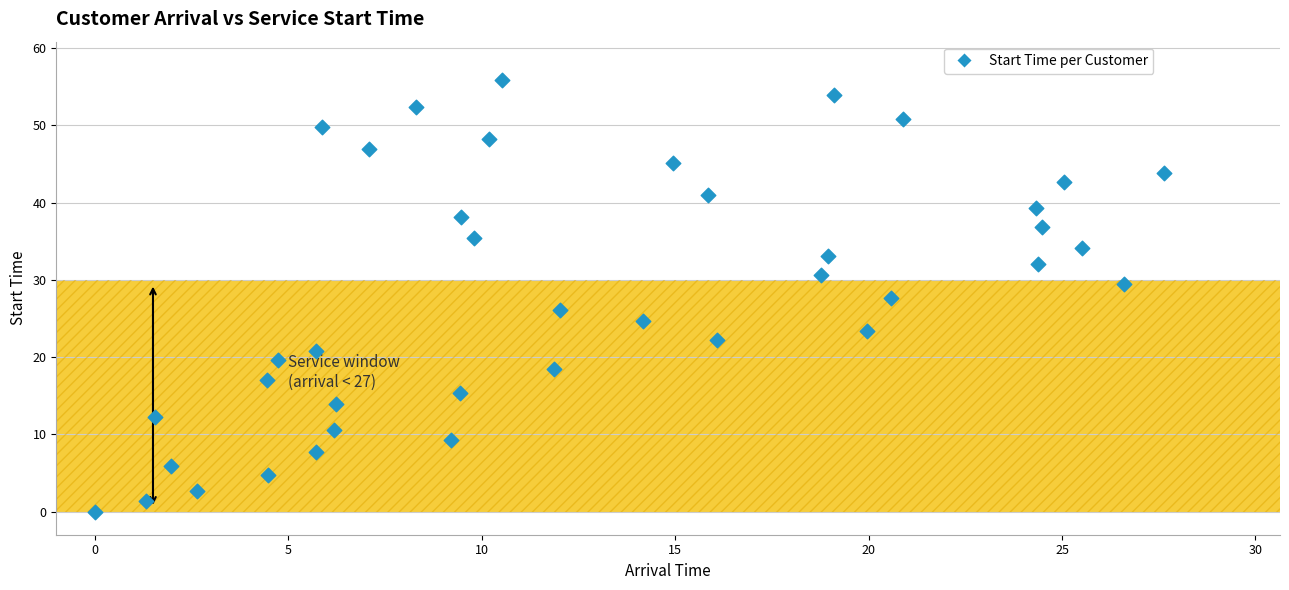

What is the range of X values (max minus min)?

27.6